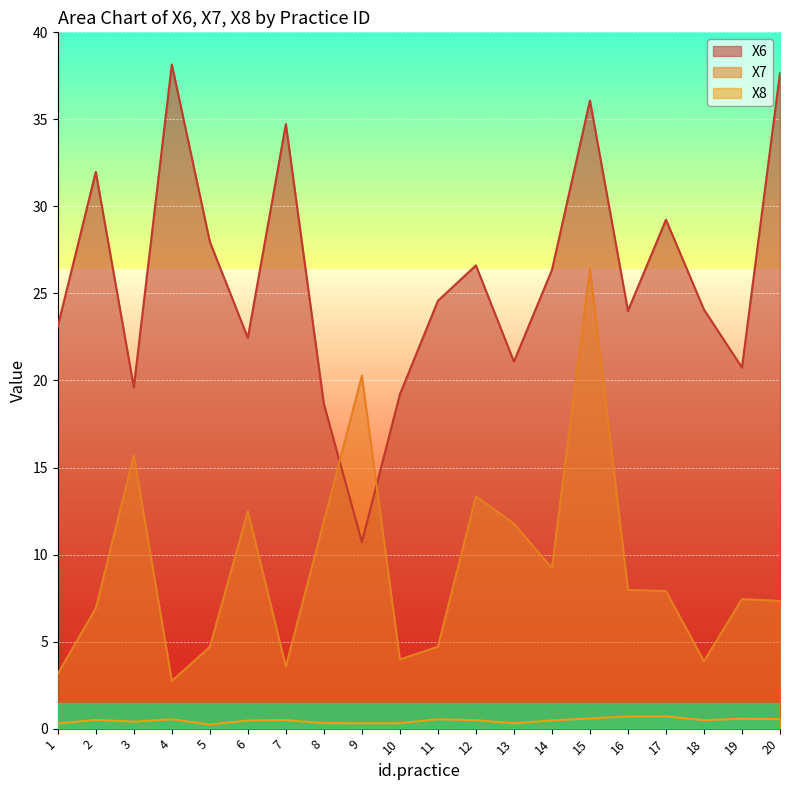

True or false: X8 has a value of 0.3 at 2.

False